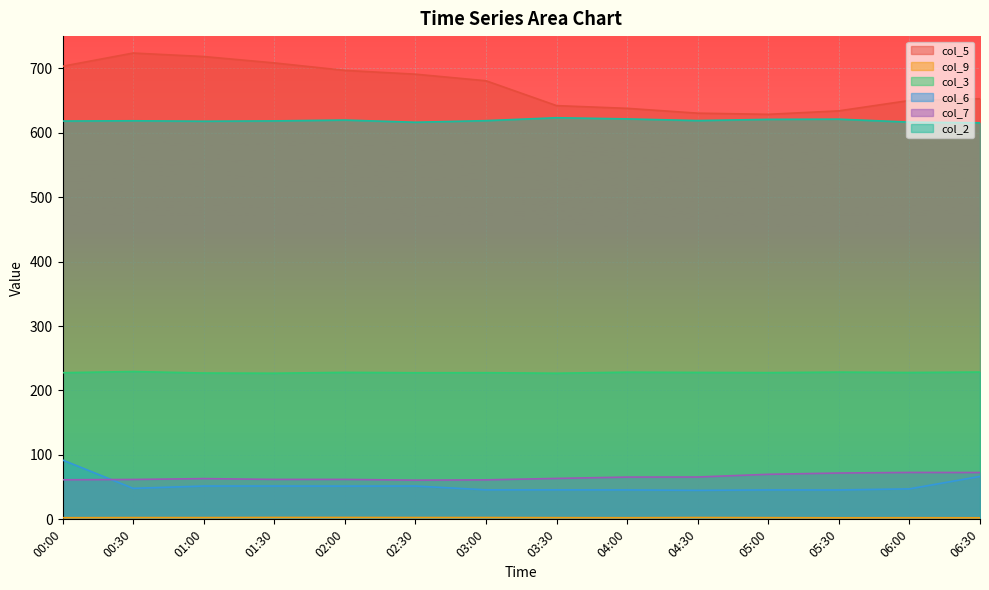

Where is col_7 nearest to the value 66?

04:30